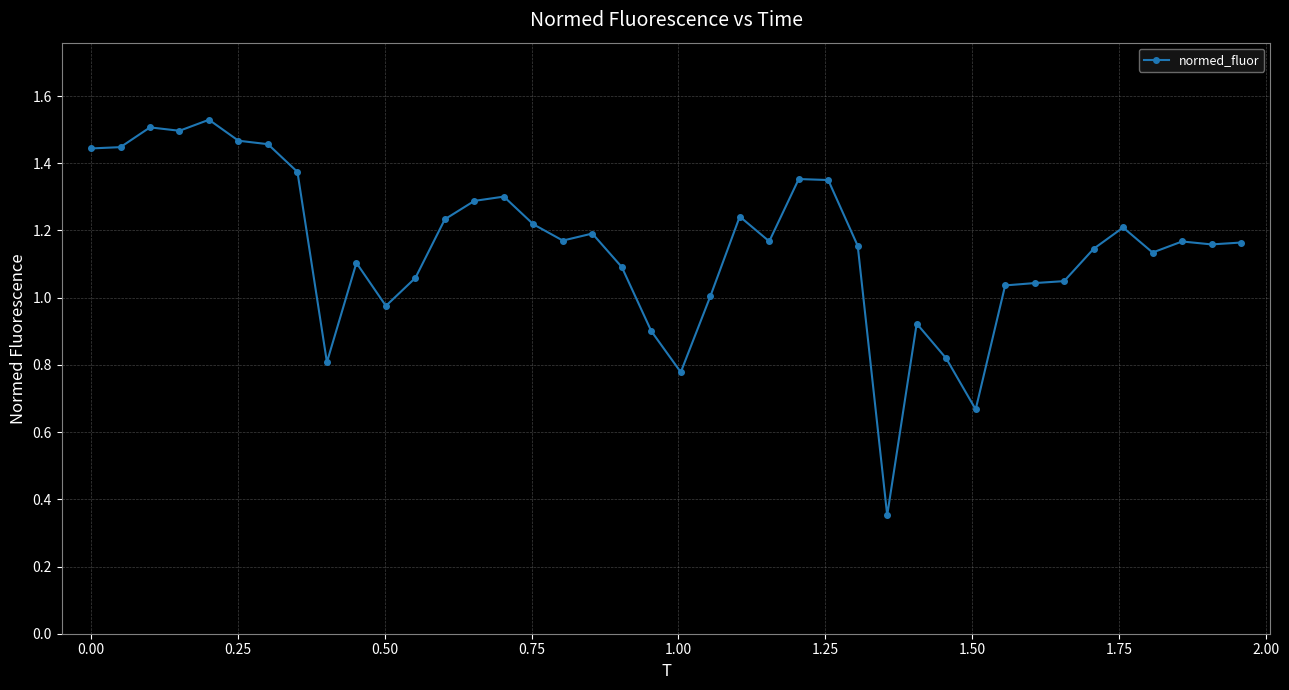

True or false: there are more than 2 points higher than both neighbors.

True